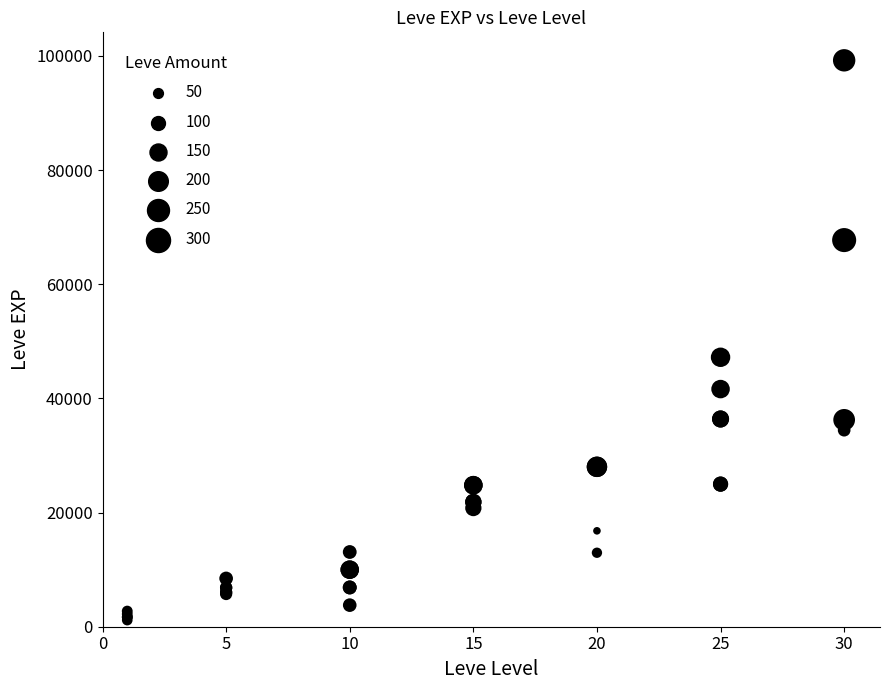

What Y value in the scatter plot is closest to 50190?

47200